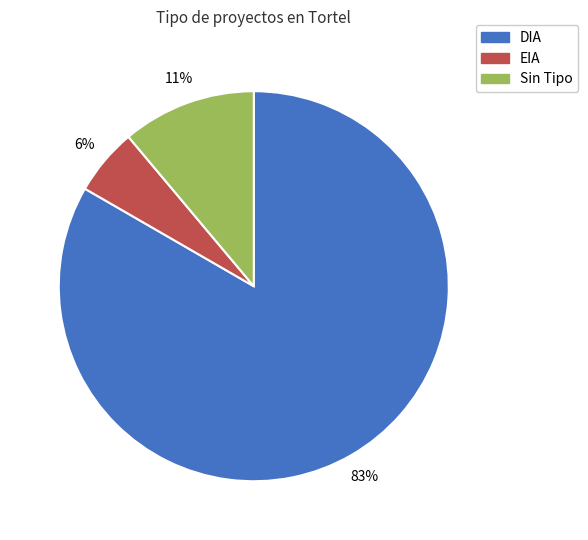

Which slice is the smallest?

EIA